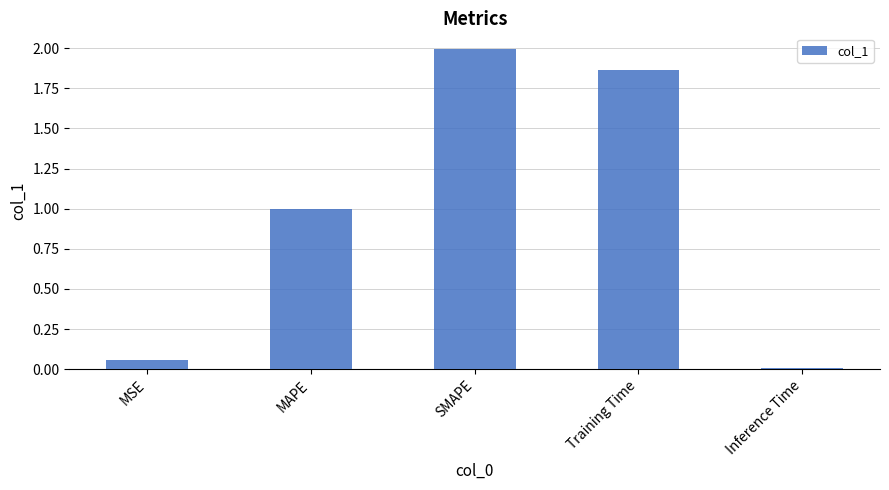

The chart shows a value of 2.8 at Training Time. True or false?

False